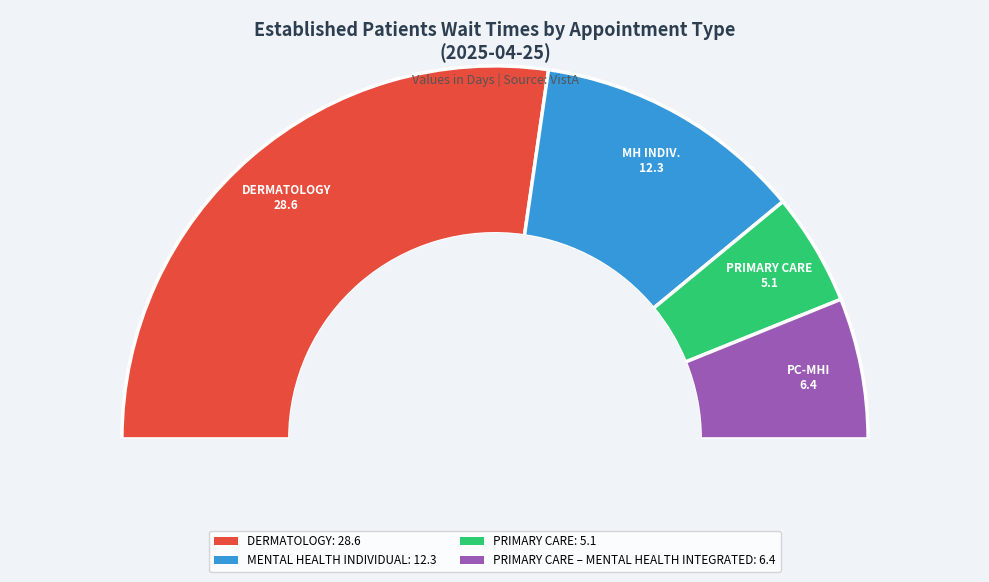

The PRIMARY CARE slice represents 16% of the pie. True or false?

False